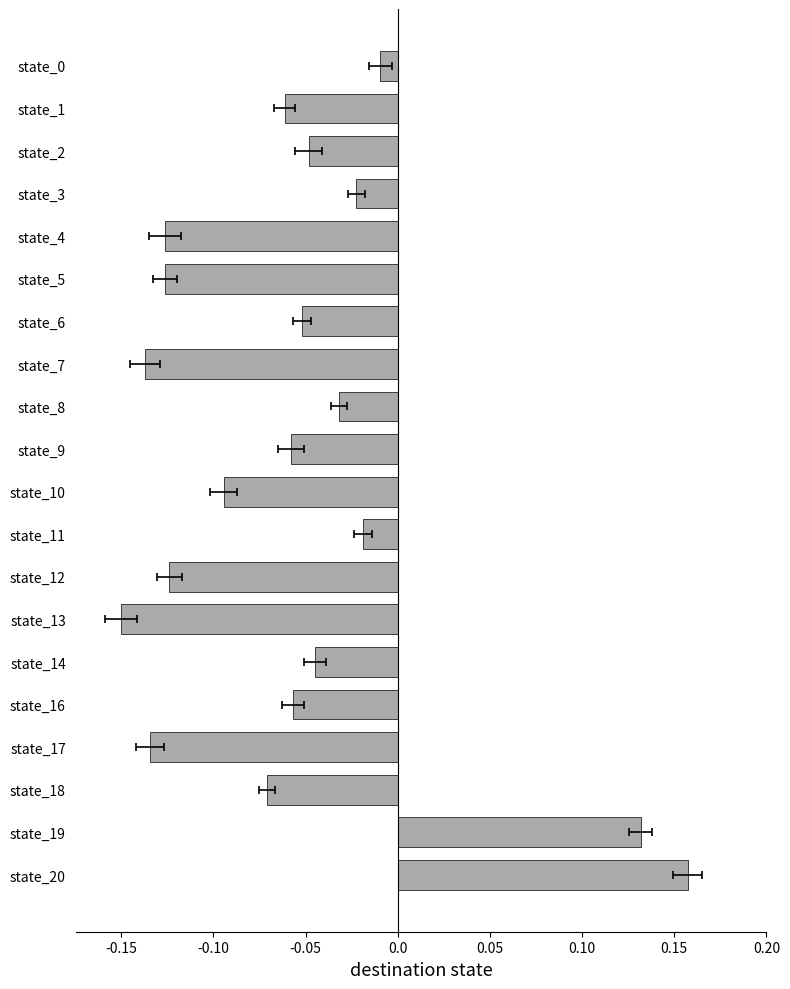

How many values are below zero?

18